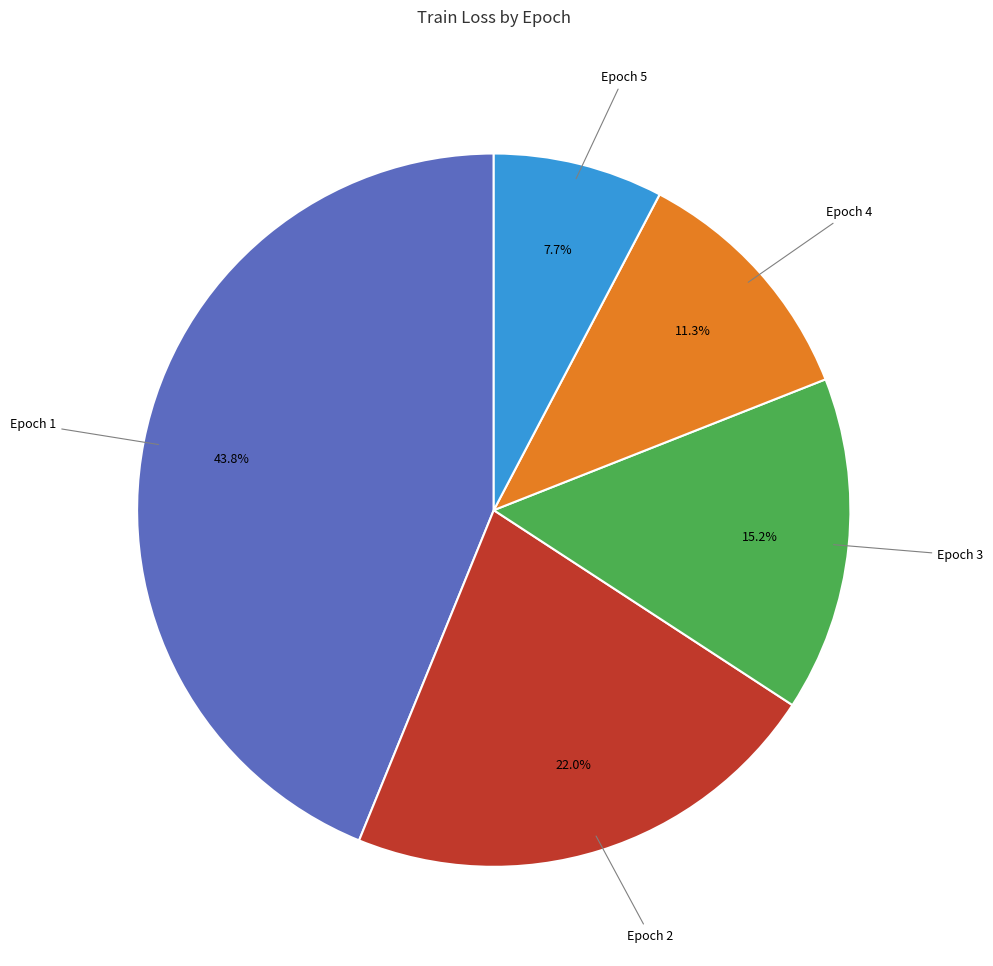

How many segments does this pie chart have?

5